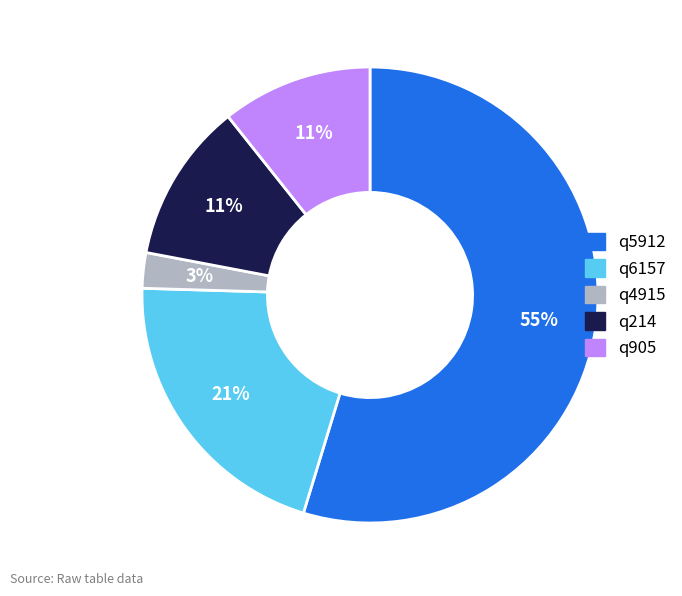

Is the sum of q4915 and q214 greater than half?

No